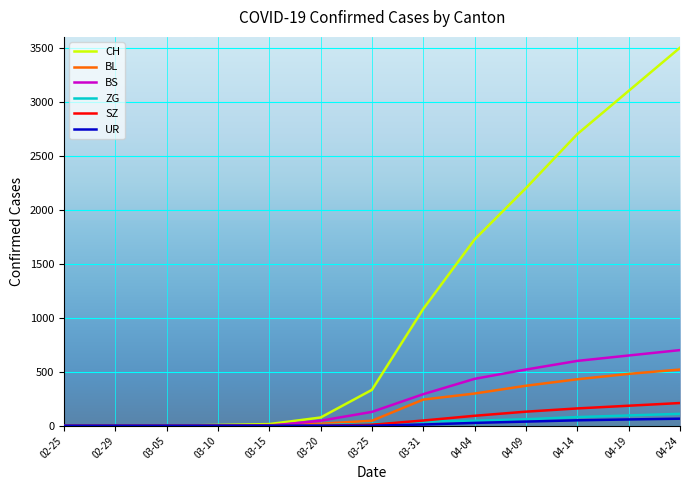

Which series has the widest spread of values?

CH